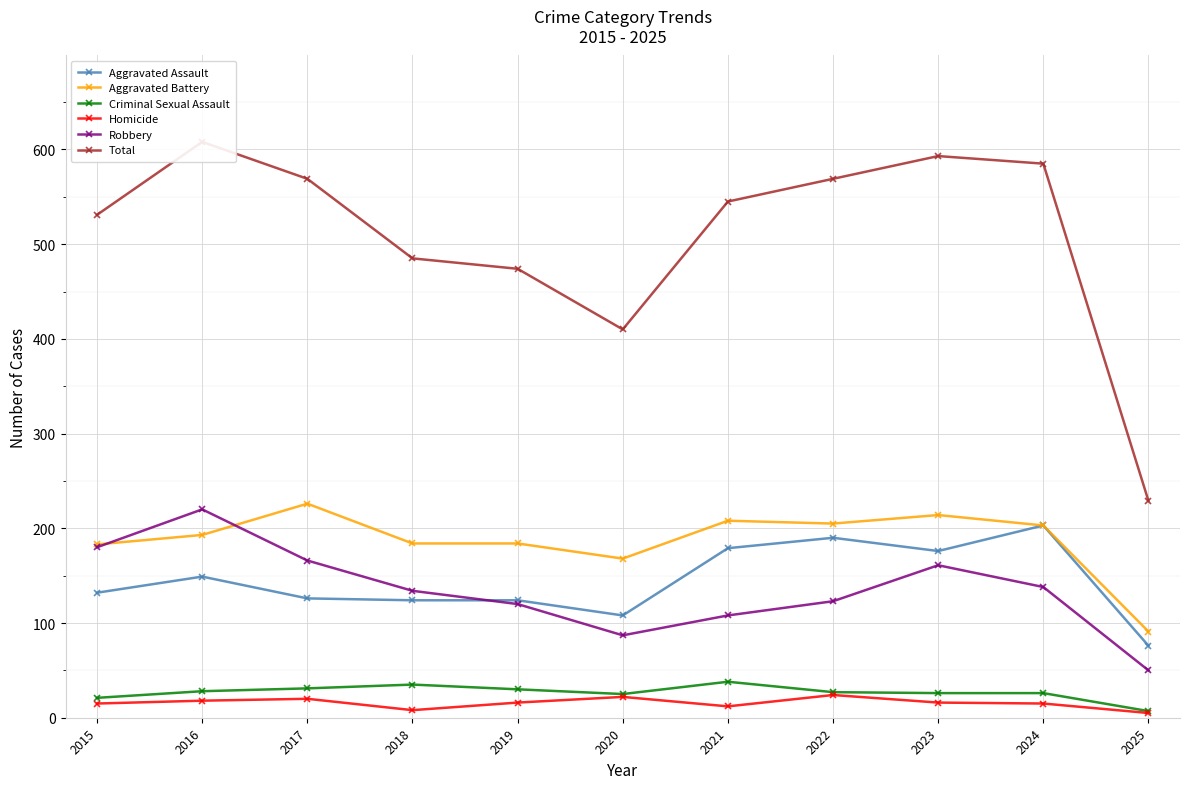

List the series in order of their peak value, lowest first.

Homicide, Criminal Sexual Assault, Aggravated Assault, Robbery, Aggravated Battery, Total